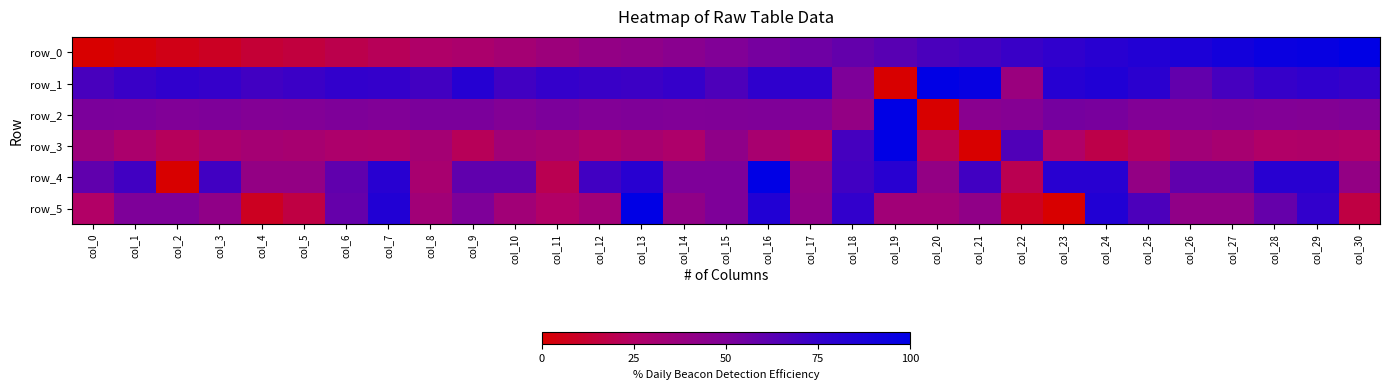

At which category is the sum across all series the highest?

col_29